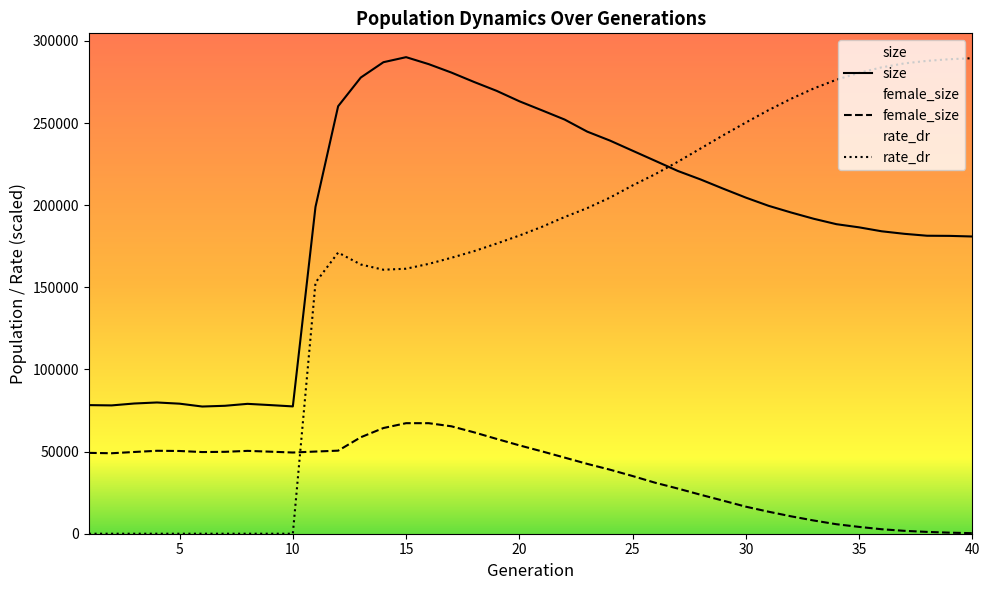

At which category does rate_dr reach its first local peak?

12